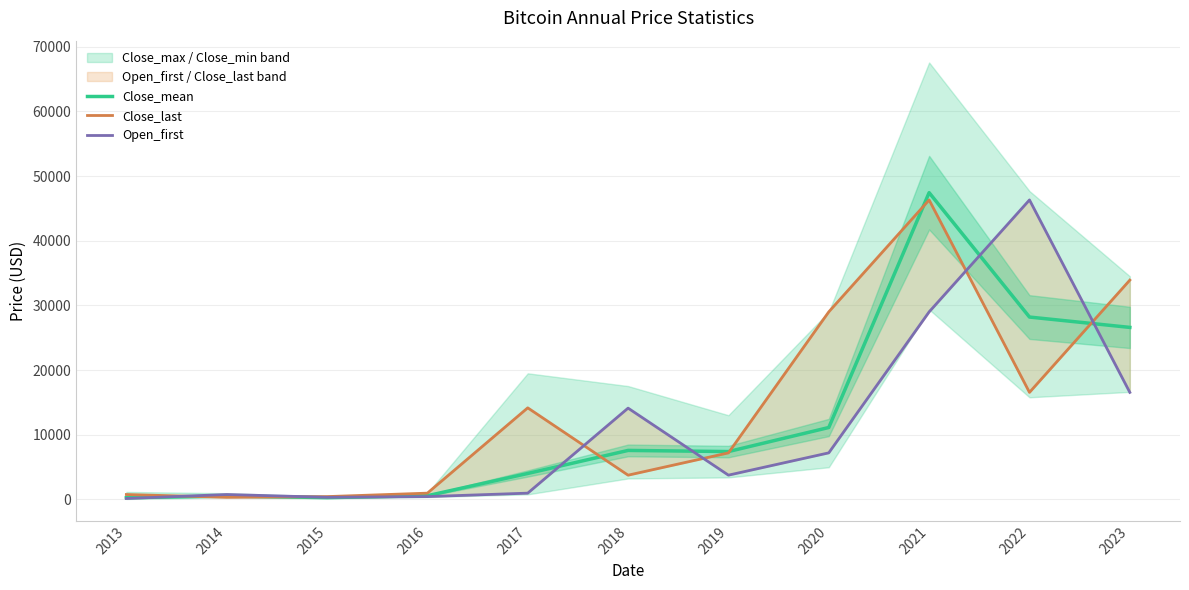

At which label does Close_last reach its peak?

2021